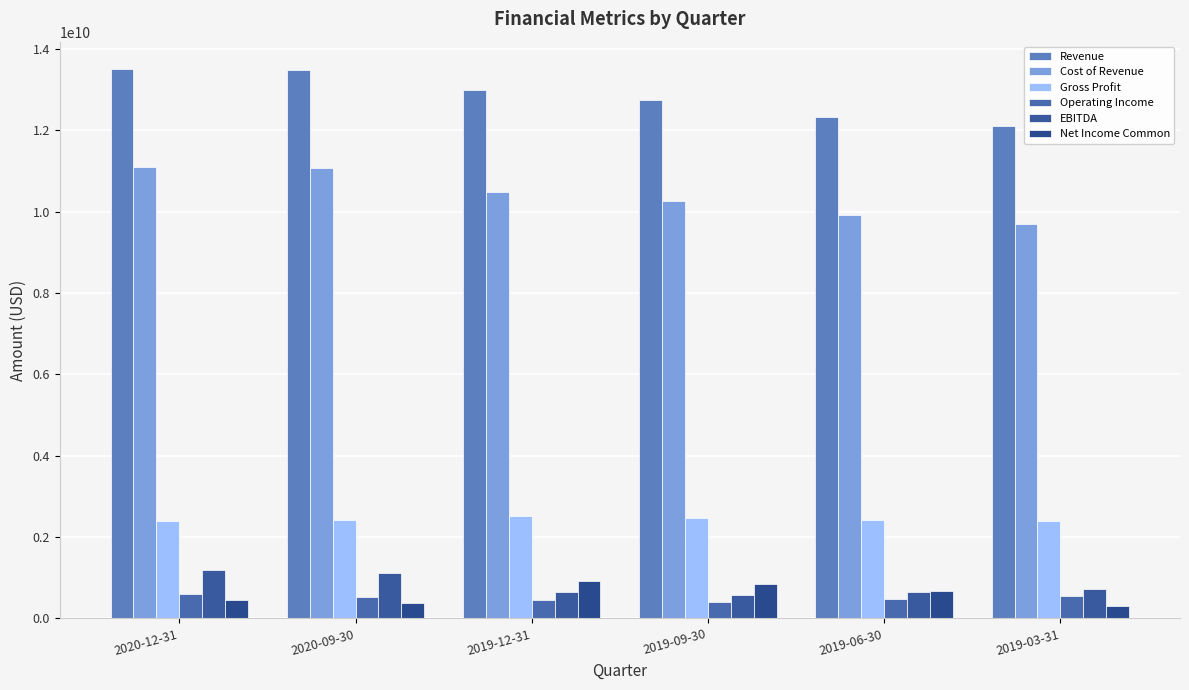

At 2019-09-30, list the series in order from largest to smallest.

Revenue, Cost of Revenue, Gross Profit, Net Income Common, EBITDA, Operating Income